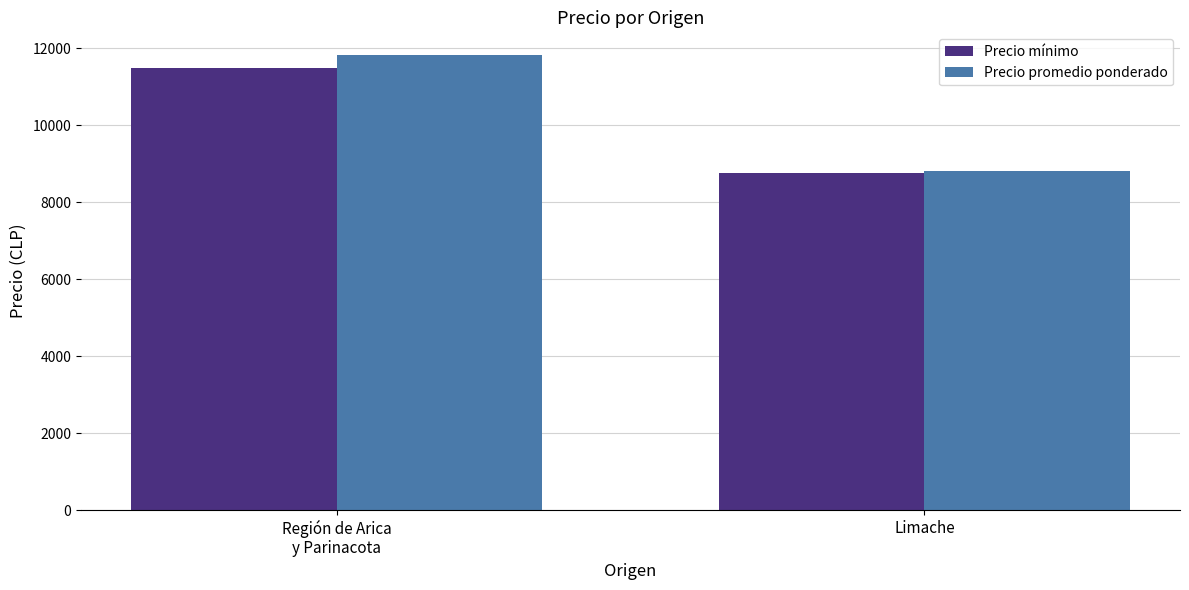

What is the value of the Precio mínimo bar at the 2nd from the left?

8774.2